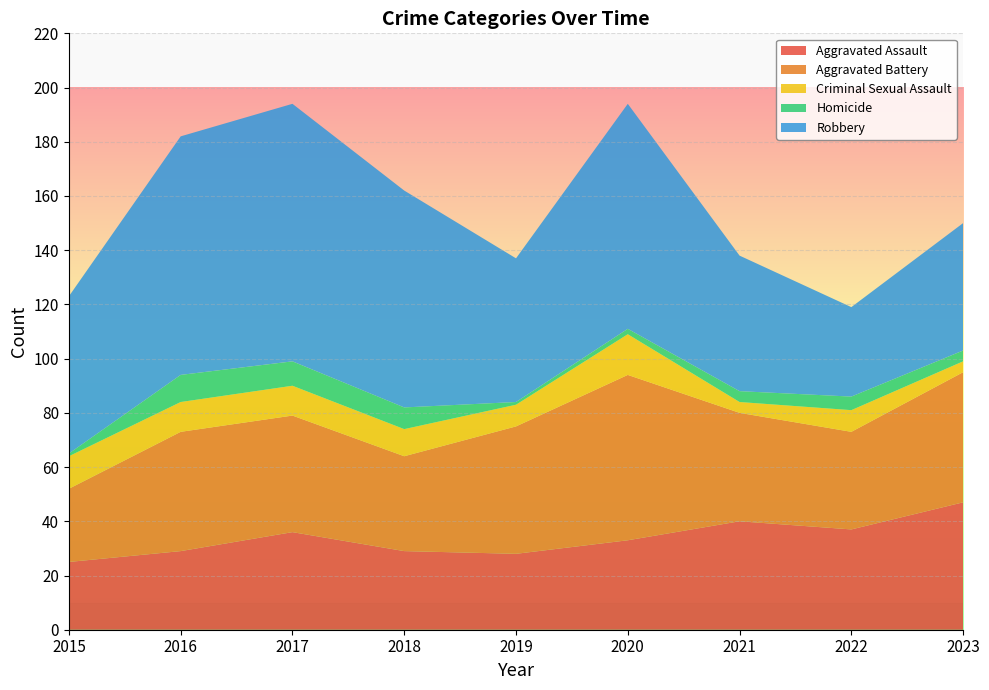

Reading right to left, what are all the values shown in this chart?

Aggravated Assault: 47	37	40	33	28	29	36	29	25
Aggravated Battery: 48	36	40	61	47	35	43	44	27
Criminal Sexual Assault: 4	8	4	15	8	10	11	11	12
Homicide: 4	5	4	2	1	8	9	10	1
Robbery: 47	33	50	83	53	80	95	88	58